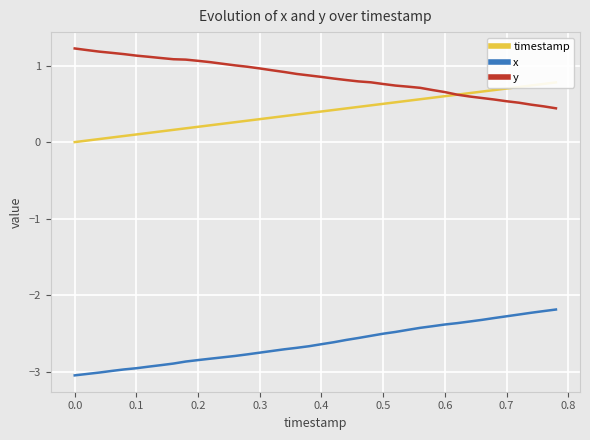

The value of y at 0.5 is 0.8. True or false?

True